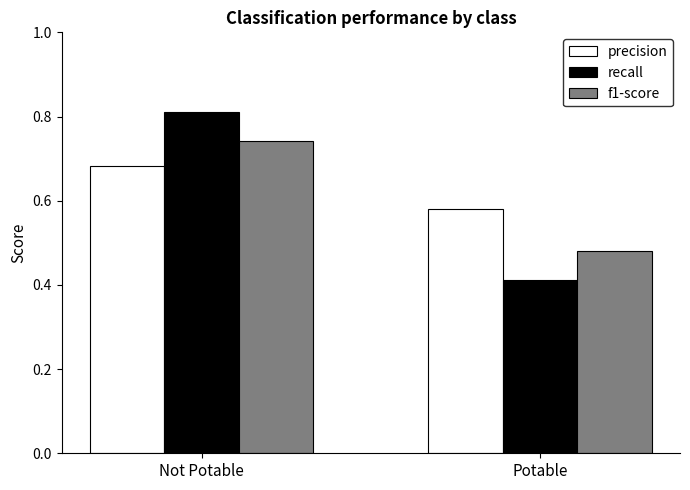

What is the sum of all precision values?

1.3